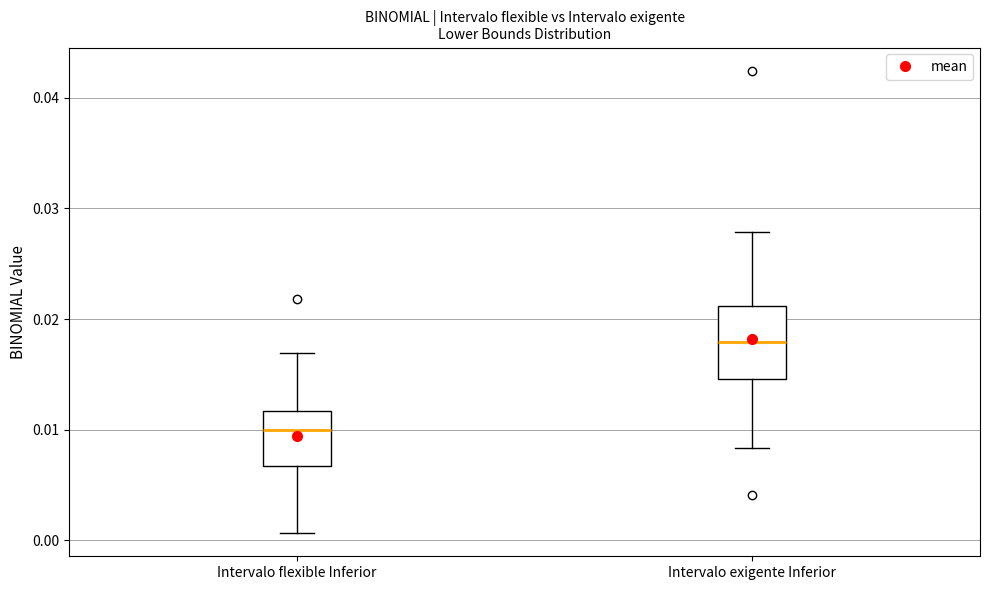

Reading left to right, transcribe this box plot: for each box, give where its median line is, the range the box spans, and where its two whiskers end, as read against the y-axis. The values are not printed on the chart, so give them approximately, as read against the axis.

Intervalo flexible Inferior: median 0.010, box 0.007 to 0.012, whiskers 0.001 to 0.017
Intervalo exigente Inferior: median 0.018, box 0.015 to 0.021, whiskers 0.008 to 0.028